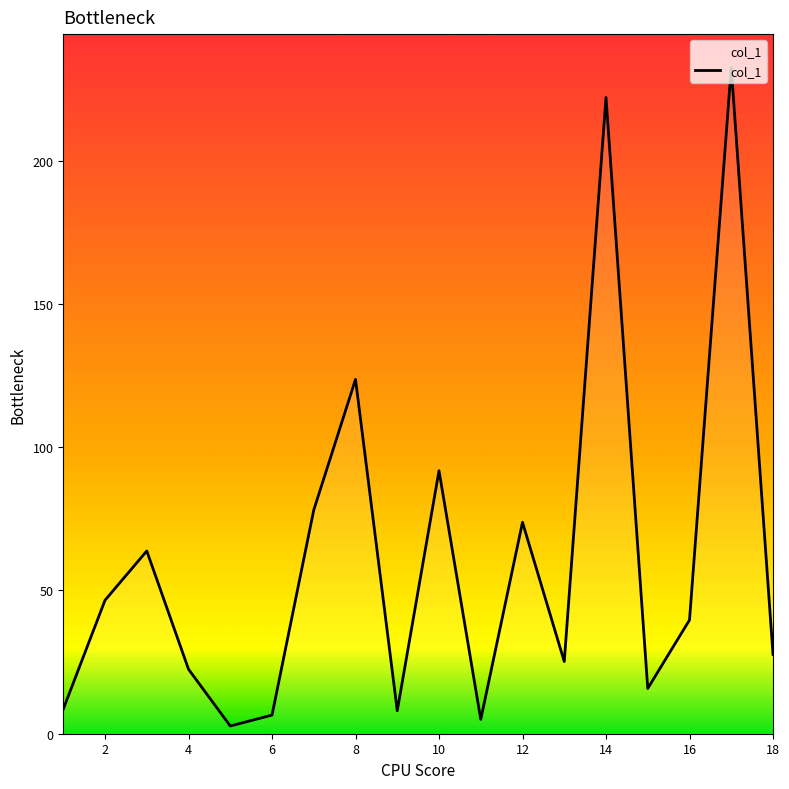

What is the difference between the maximum and minimum values?

229.9